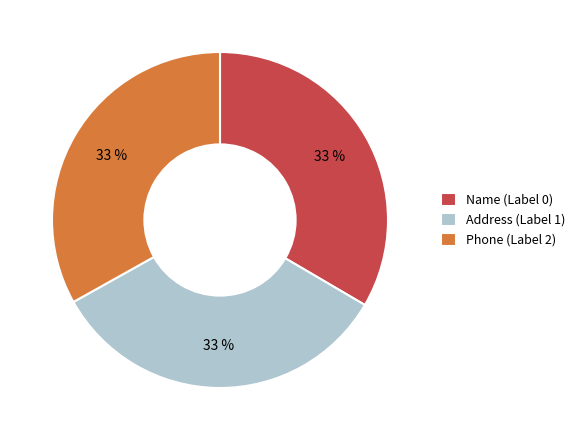

Count the number of slices in the pie.

3